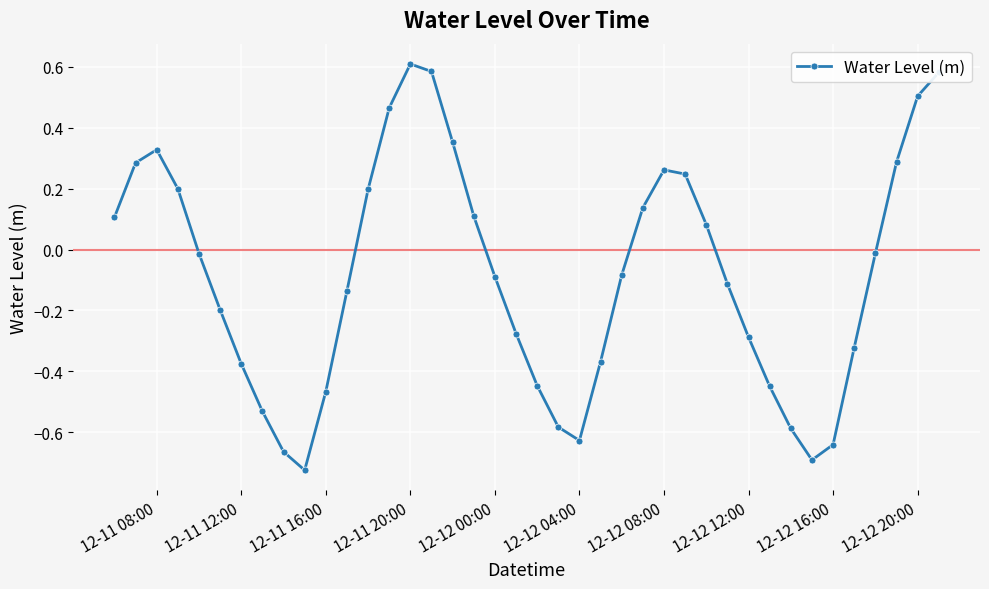

What is the difference between the maximum and minimum values?

1.3